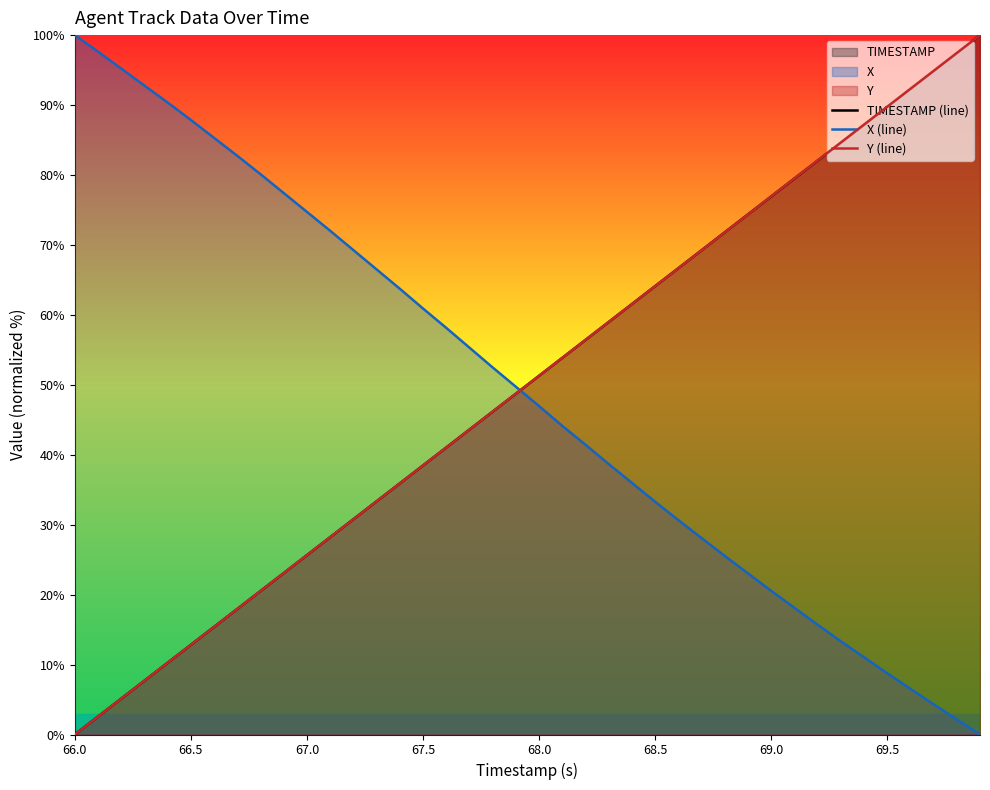

After their last crossing, which series has the higher values: X (line) or TIMESTAMP (line)?

TIMESTAMP (line)